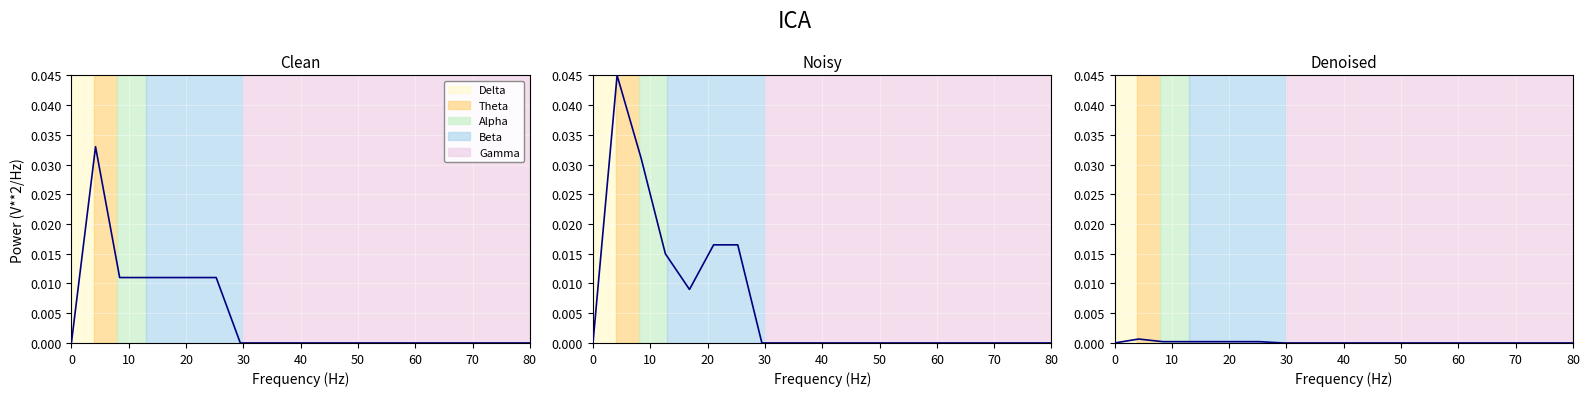

The Clean series shows 0.0 at 50. True or false?

False